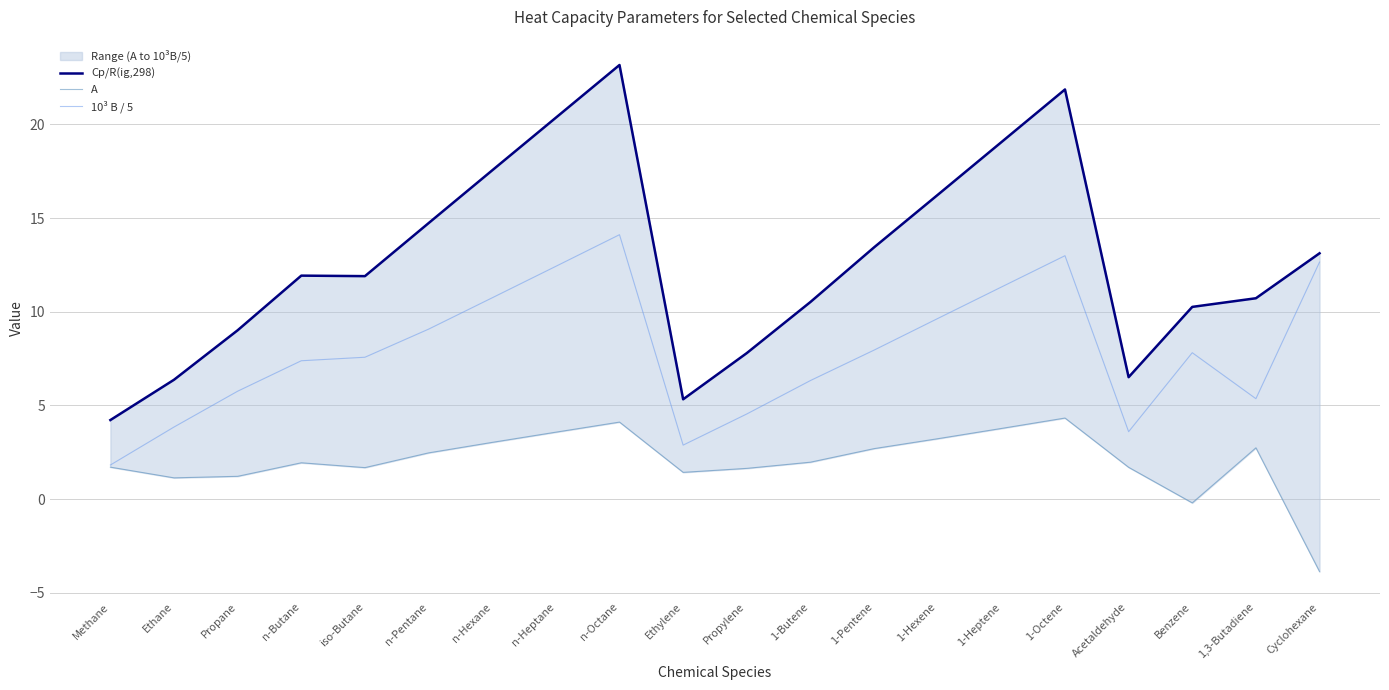

What is the label of the 6th point from the right?

1-Heptene